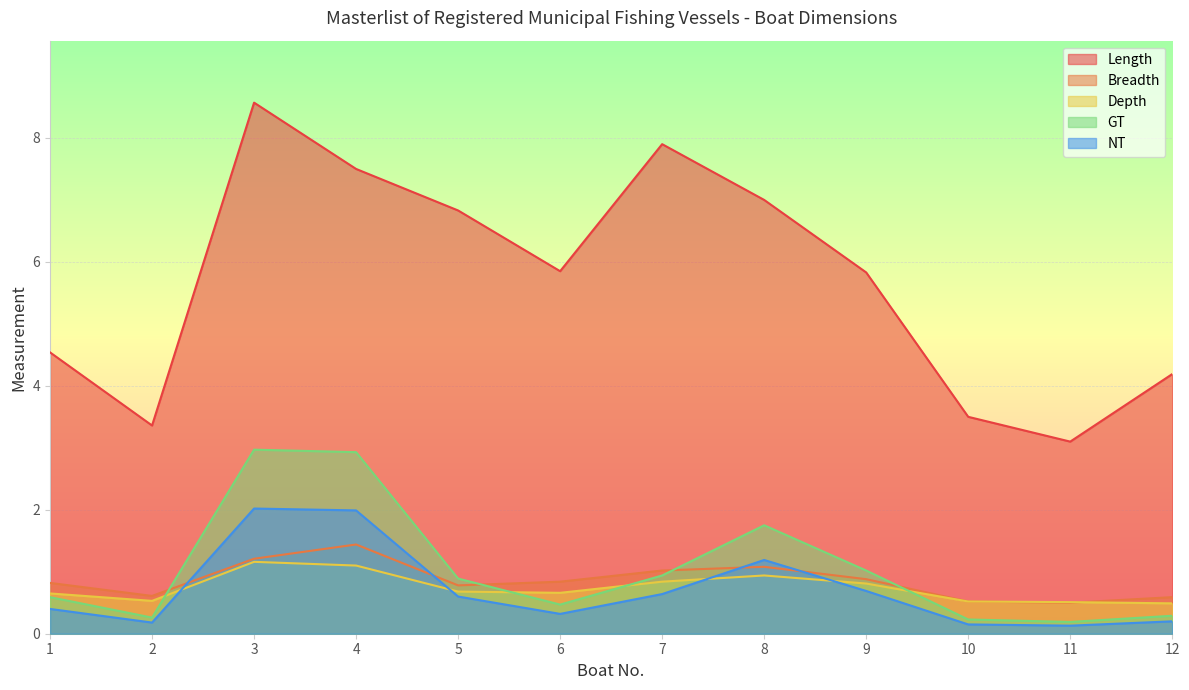

At which category is the sum across all series the highest?

3